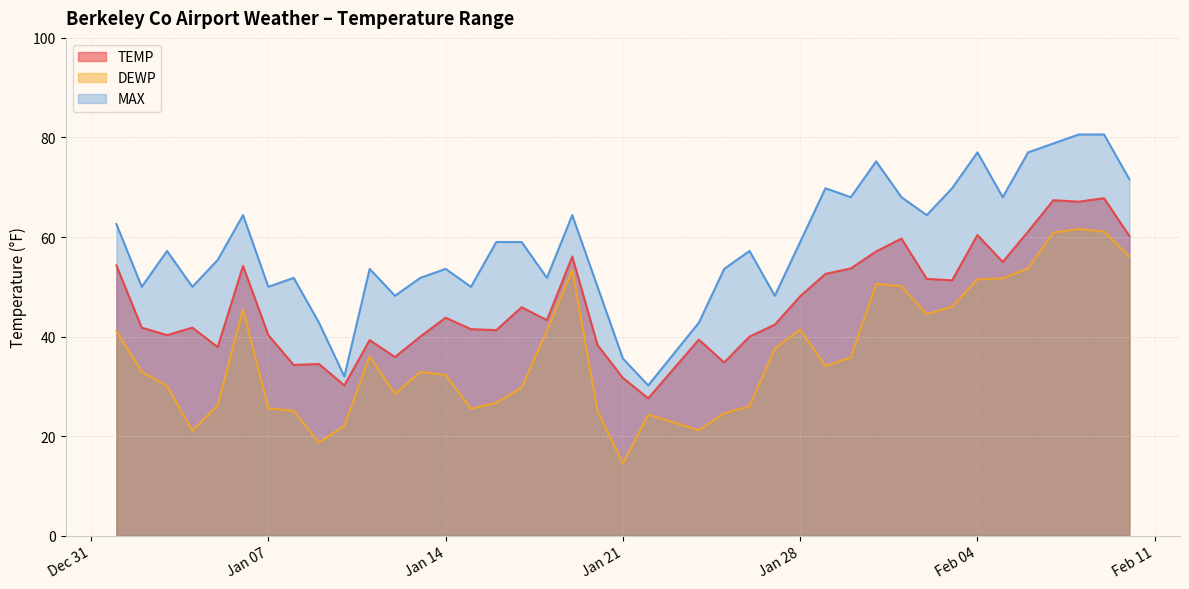

What is the sum of the MAX values at 2025-02-02 and 2025-01-10?

96.4